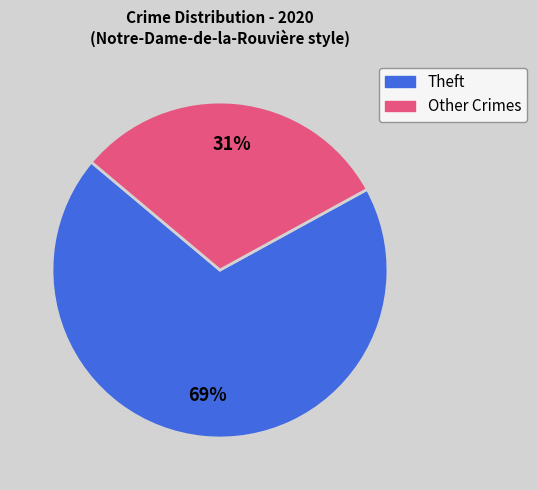

Count the number of slices in the pie.

2